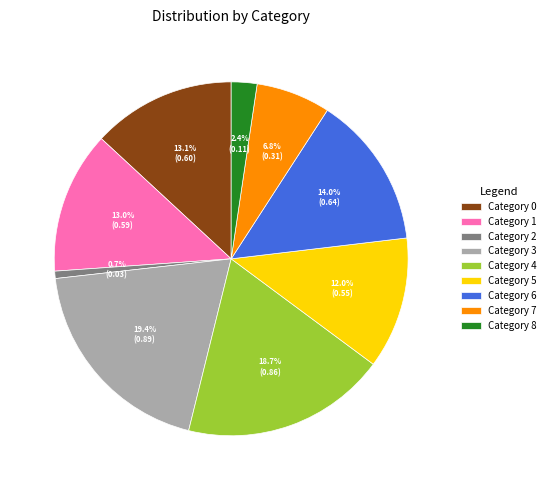

How many segments does this pie chart have?

9